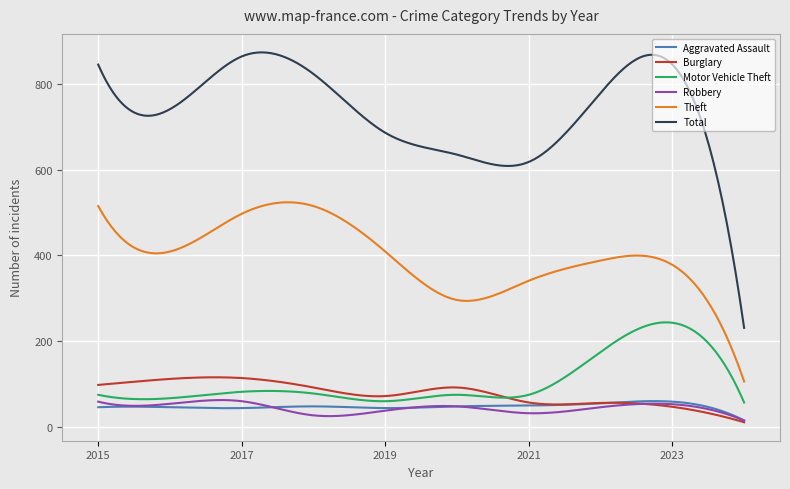

True or false: Robbery and Total cross at least once.

False